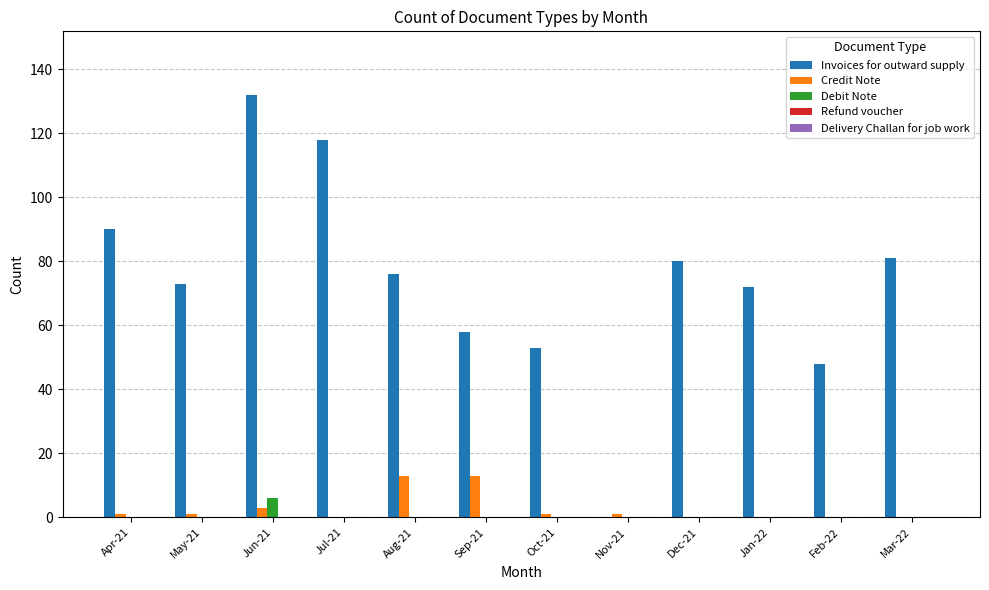

Where is Credit Note nearest to the value 6?

Jun-21